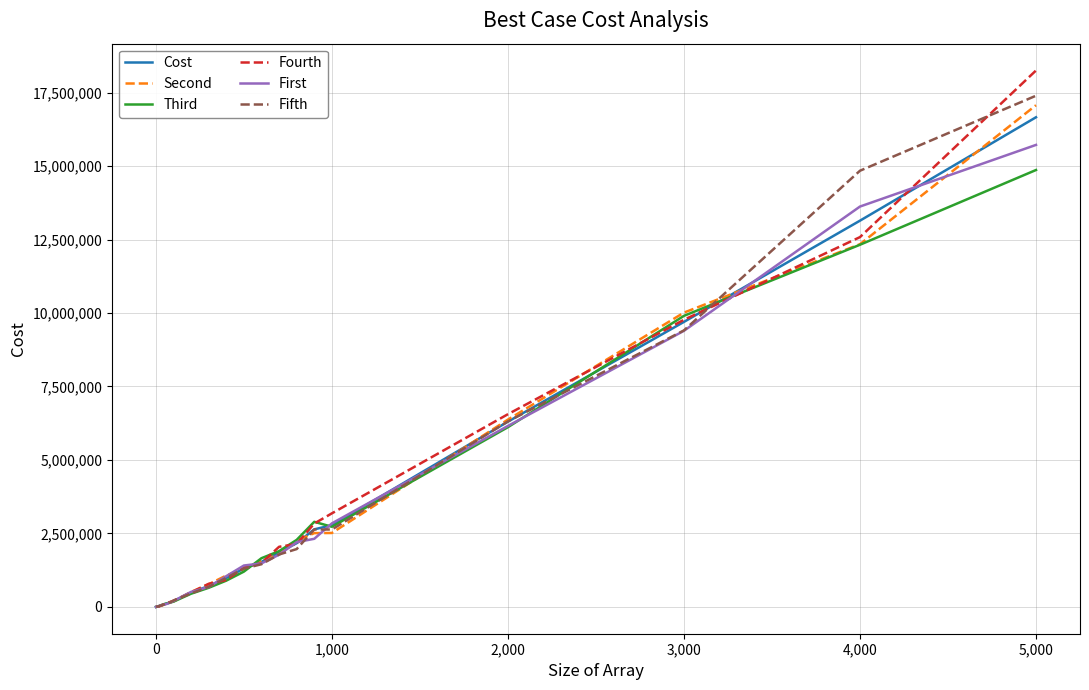

After their last crossing, which series has the higher values: Fourth or First?

Fourth